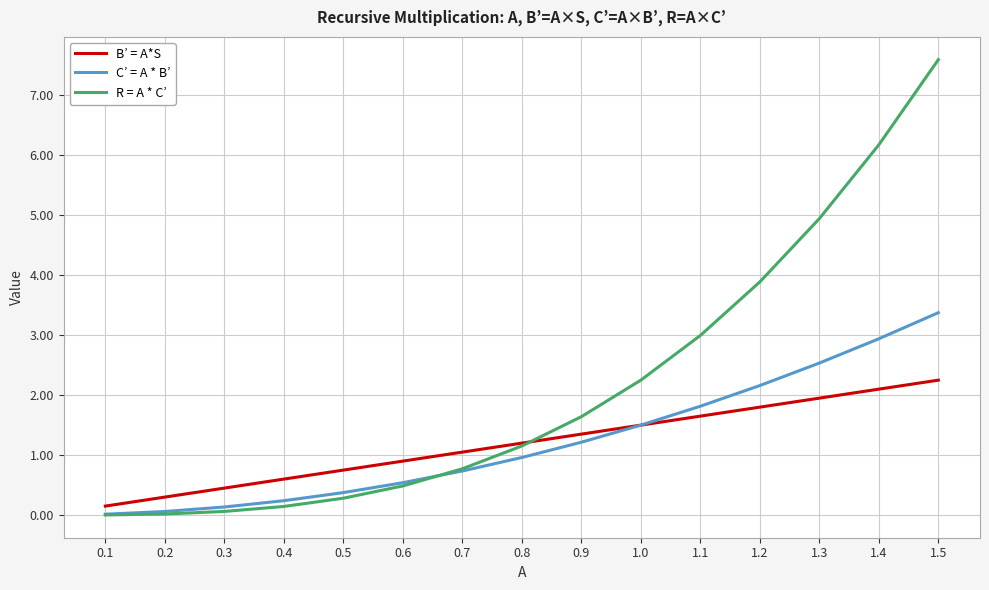

What is the maximum value shown in the chart?

7.6